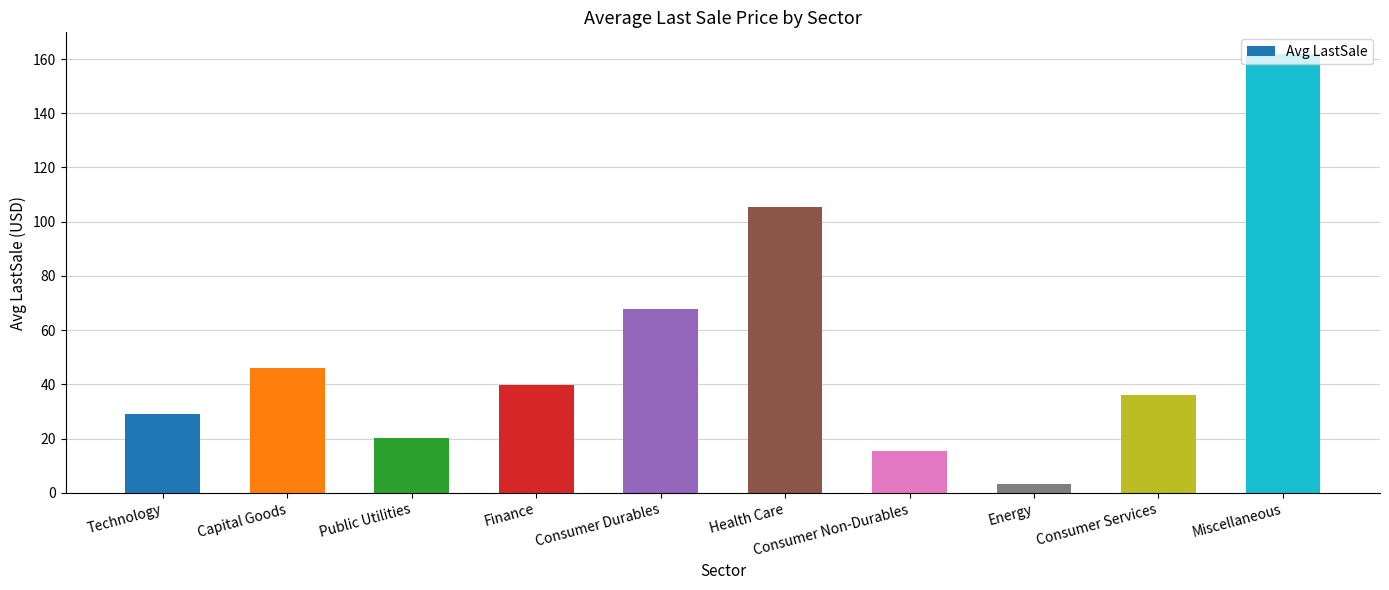

What is the smallest value displayed?

3.5